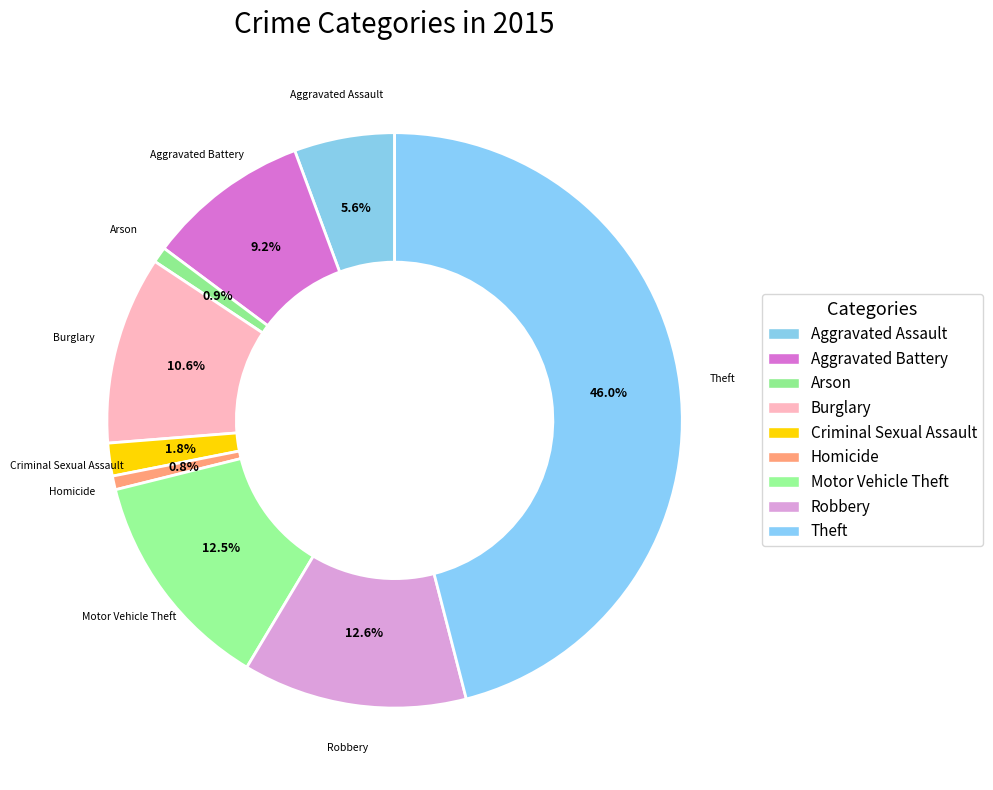

Combined, what portion of the pie is Burglary and Motor Vehicle Theft?

23.1%